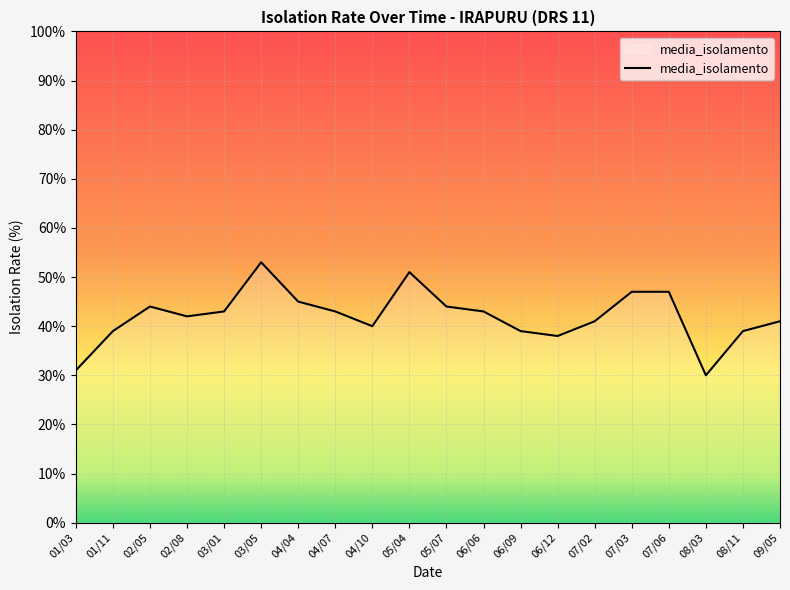

What is the difference between the maximum and minimum values?

23